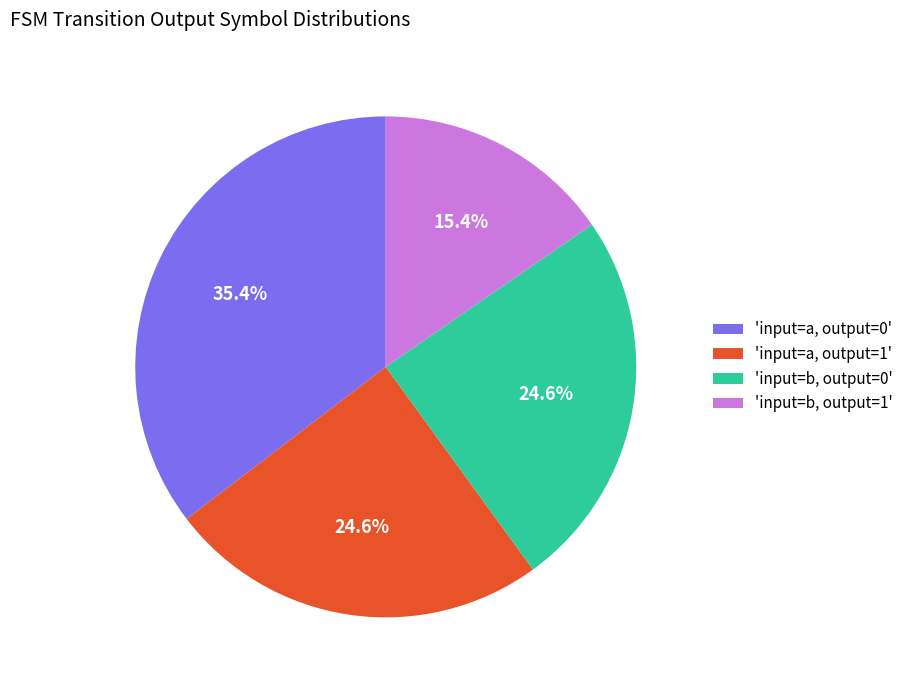

To the nearest percent, what is the difference between the largest and smallest slice percentages?

20%